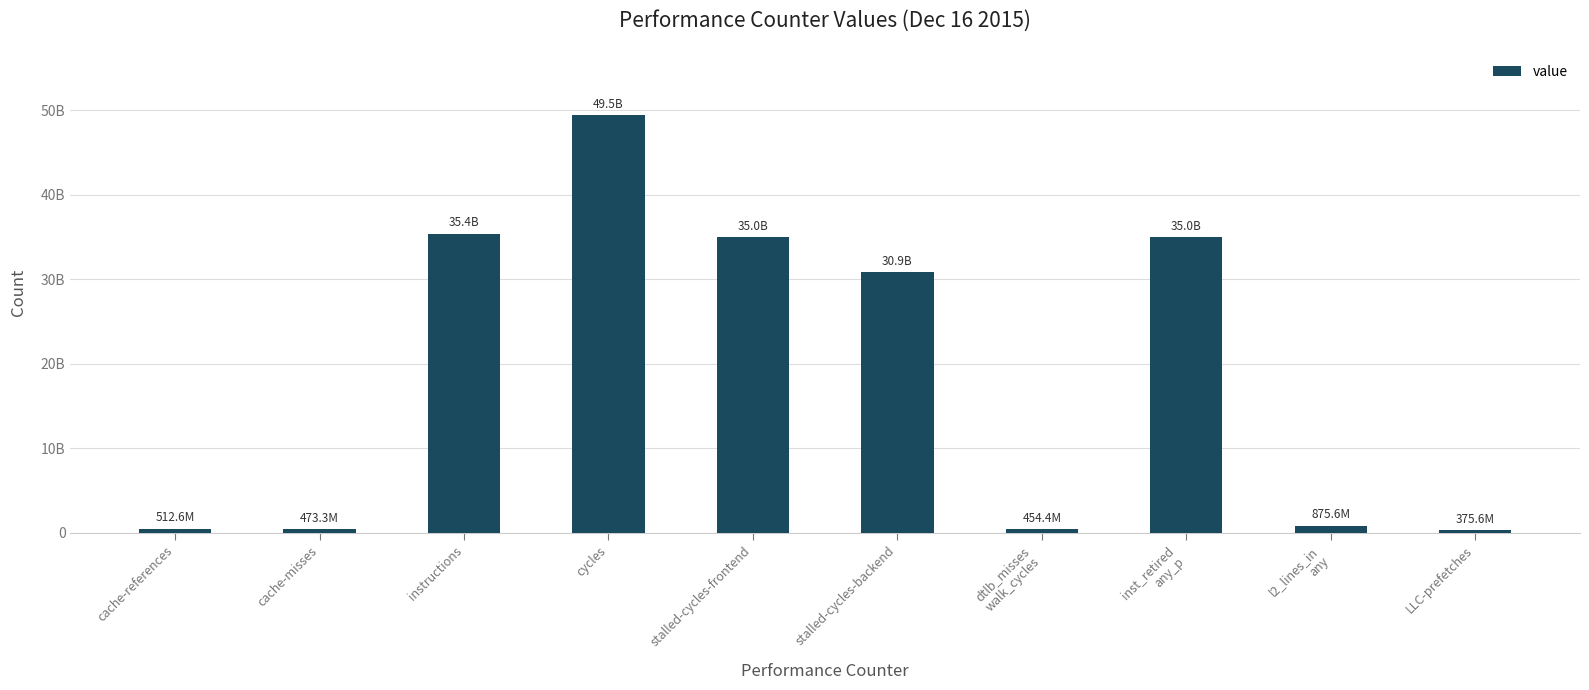

What position from the right is cycles?

7